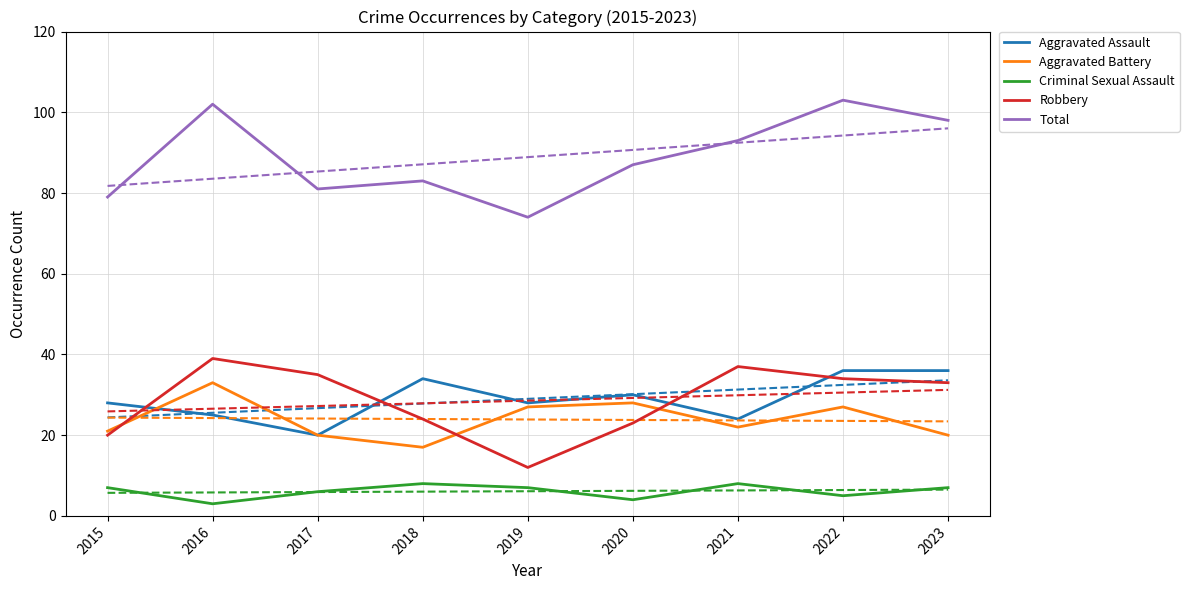

Where is the first local minimum for Total?

2017